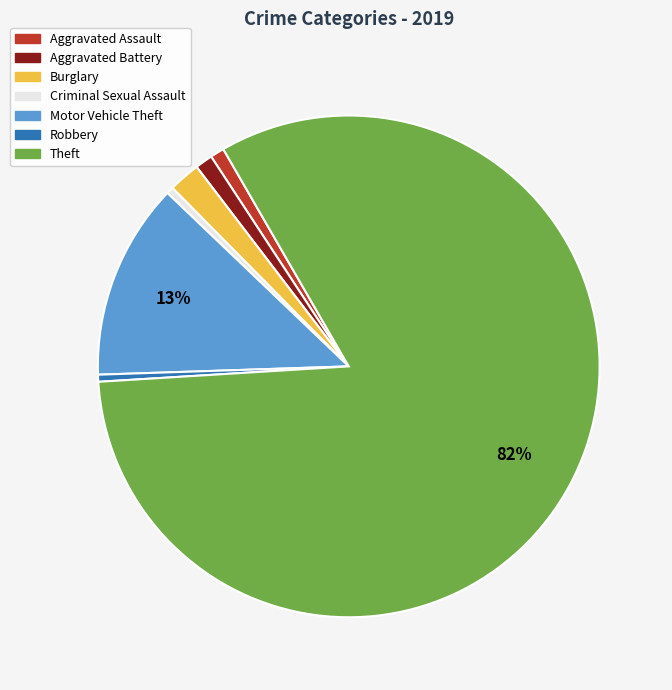

The Burglary slice represents 2% of the pie. True or false?

True